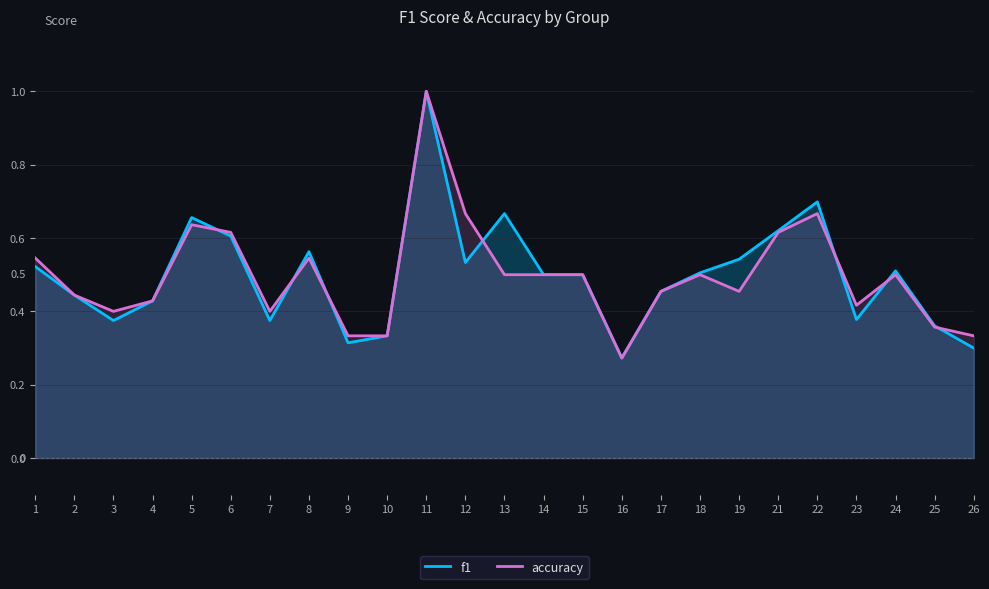

Read the accuracy value at 24.

0.5